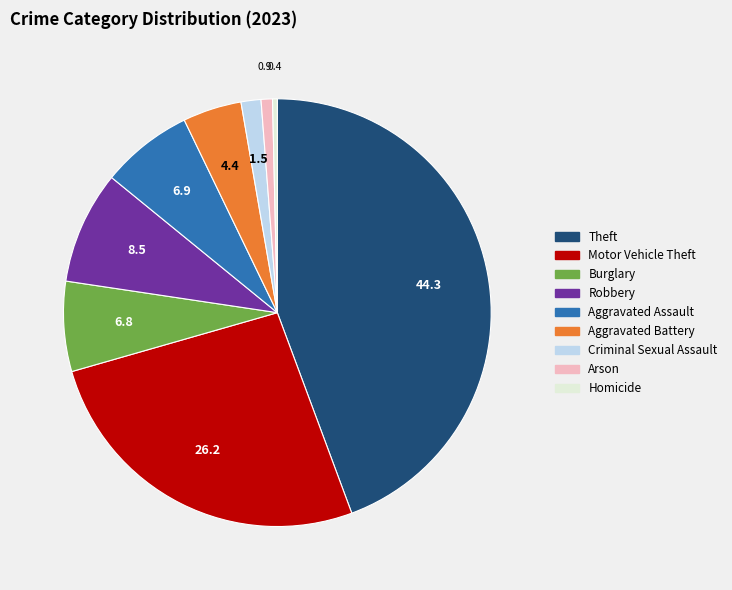

Is Criminal Sexual Assault the majority of the pie?

No